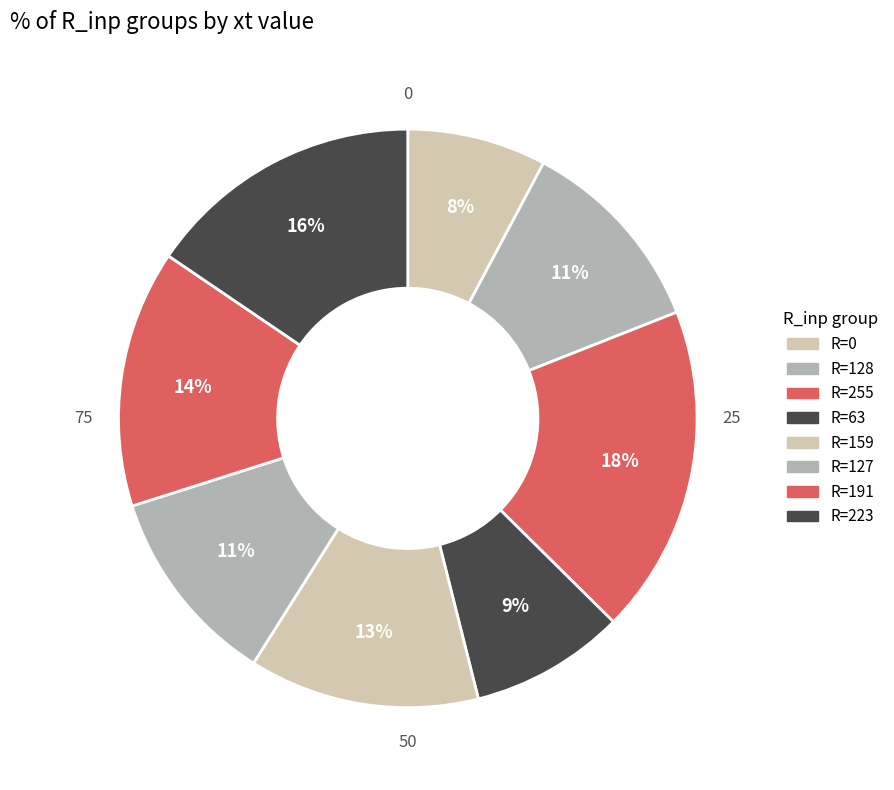

To the nearest percent, what is the difference between the R=159 and R=255 slice percentages?

6%